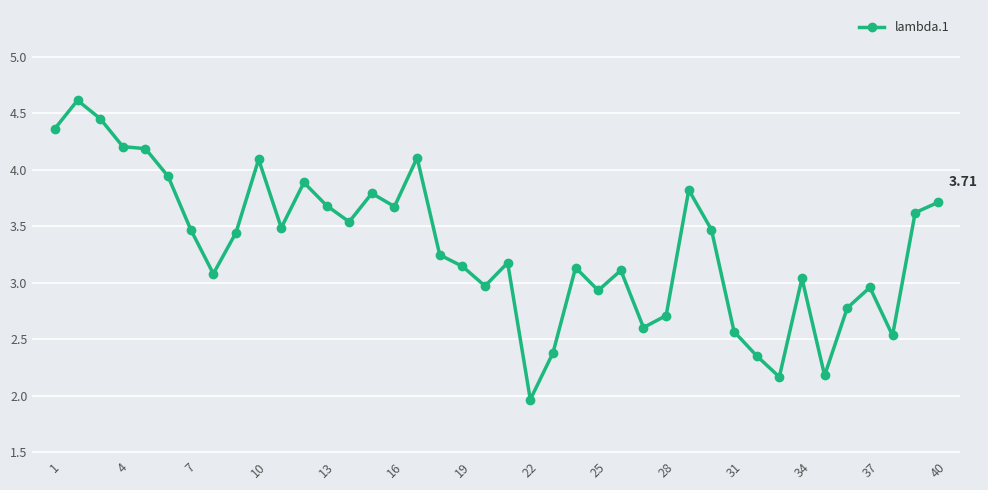

What is the difference between the maximum and minimum values?

2.6